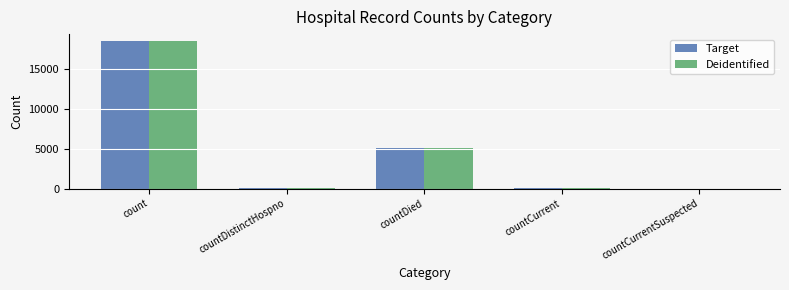

Count the number of data series in this chart.

2